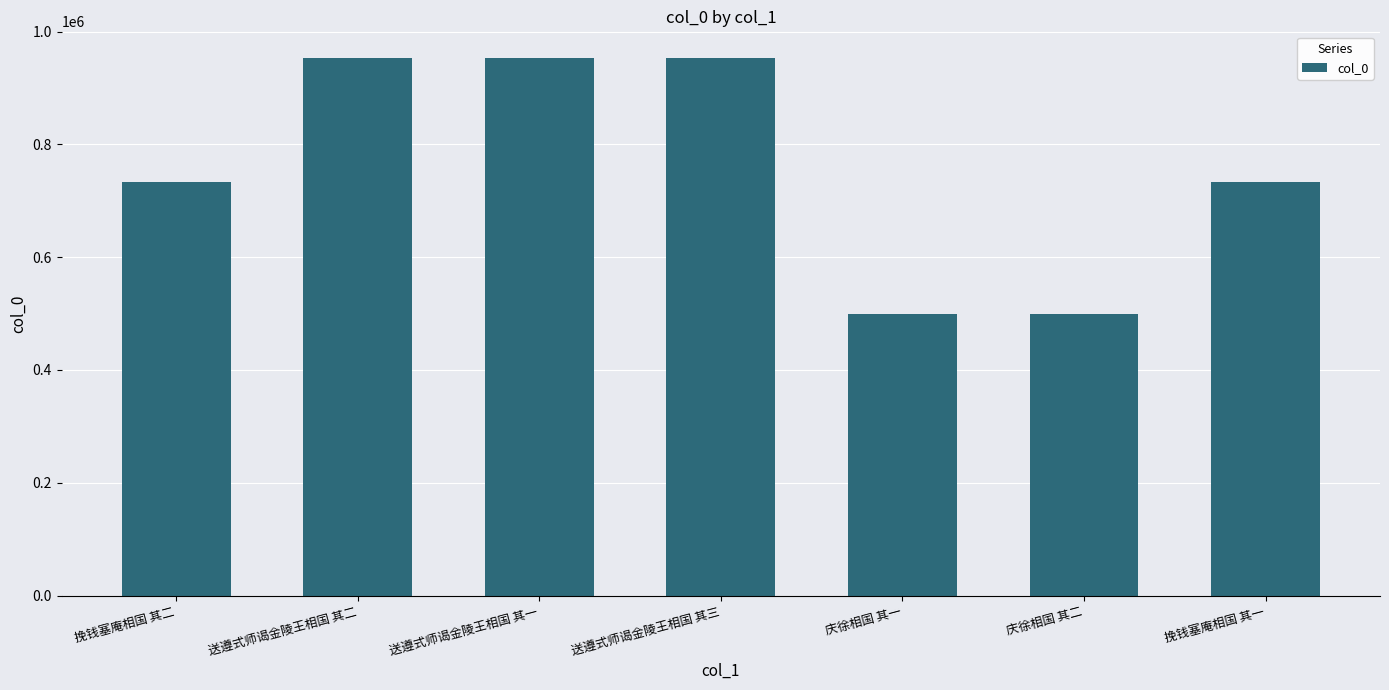

What is the approximate value at 送遵式师谒金陵王相国 其二, to the nearest 50?

952750